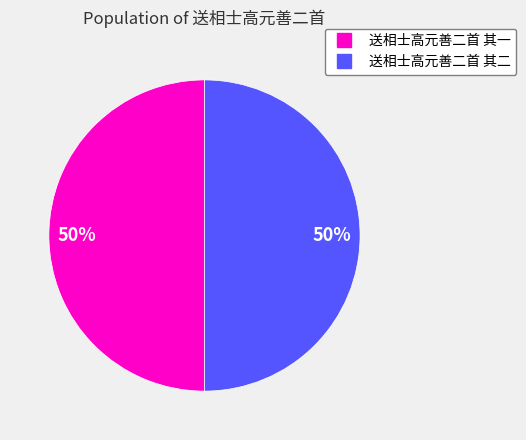

To the nearest percent, what is the average slice percentage?

50%